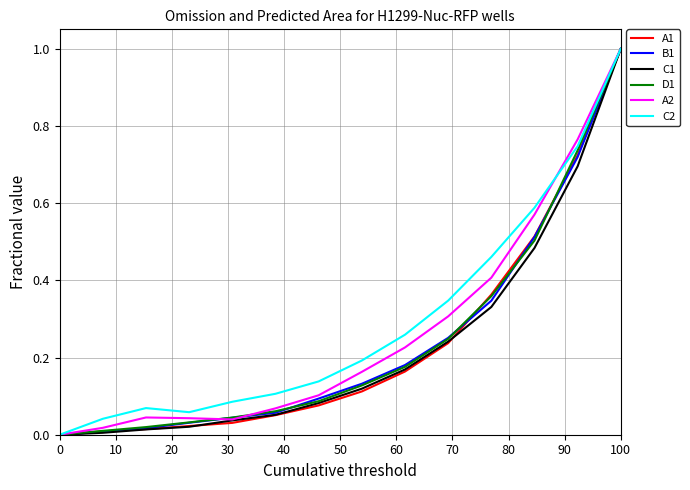

What is the highest value of the C2 series?

1.0